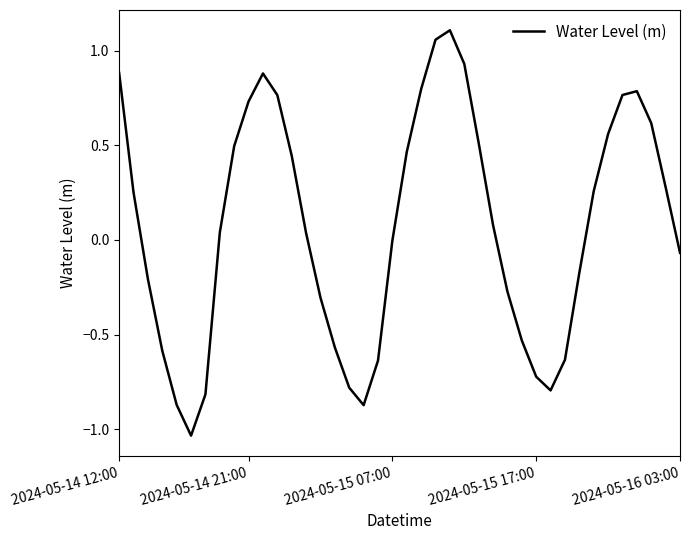

What is the difference between the maximum and minimum values?

2.1